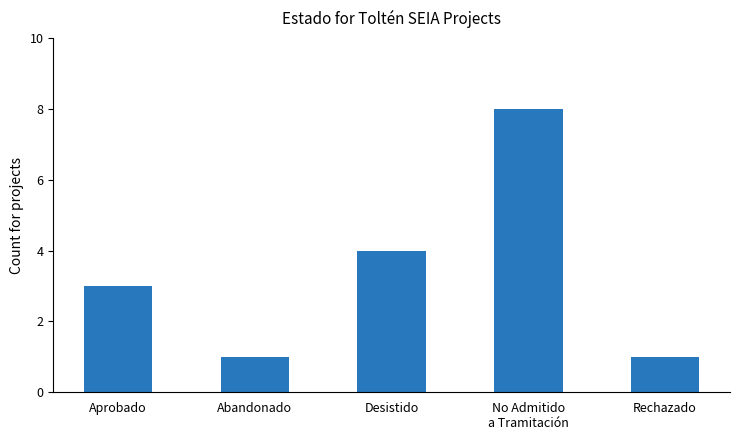

Reading right to left, extract all data points from this chart.

1	8	4	1	3